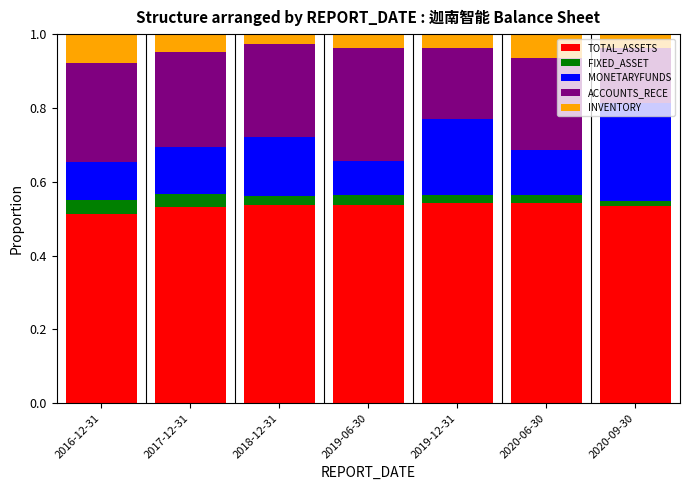

What is the sum of the TOTAL_ASSETS values at 2020-06-30 and 2019-06-30?

1.1